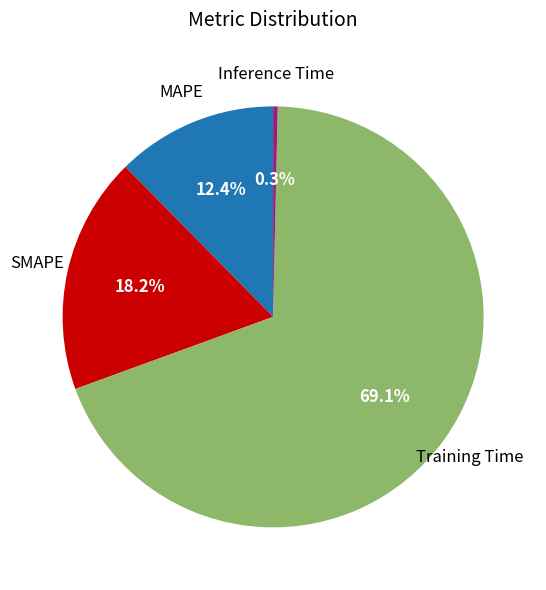

To the nearest percent, what is the difference between the Inference Time and SMAPE slice percentages?

18%